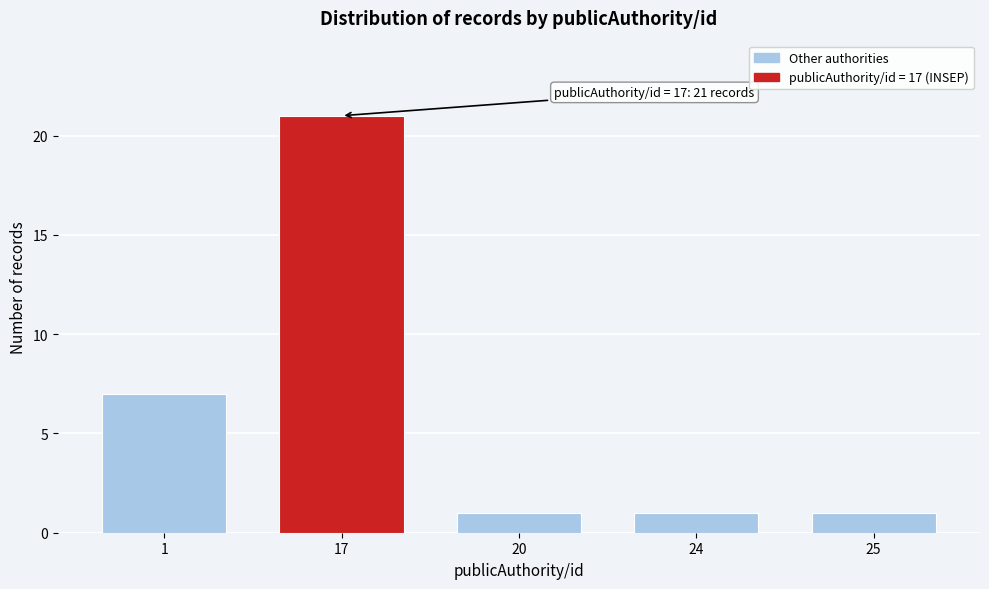

Reading left to right, extract all data points from this chart.

1=7	17=21	20=1	24=1	25=1